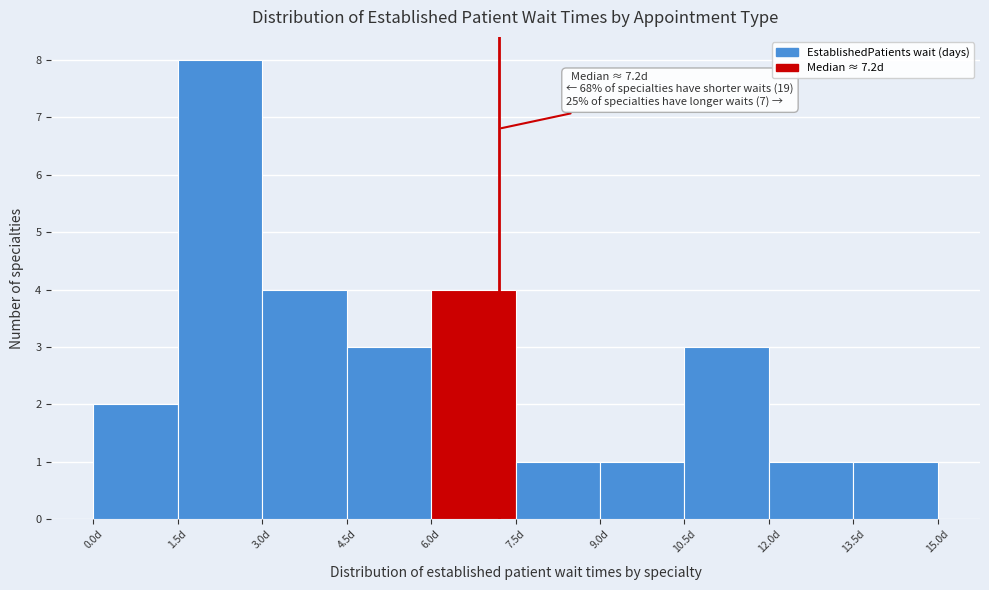

Which range on the x-axis has the tallest bar?

1.5 to 3.0